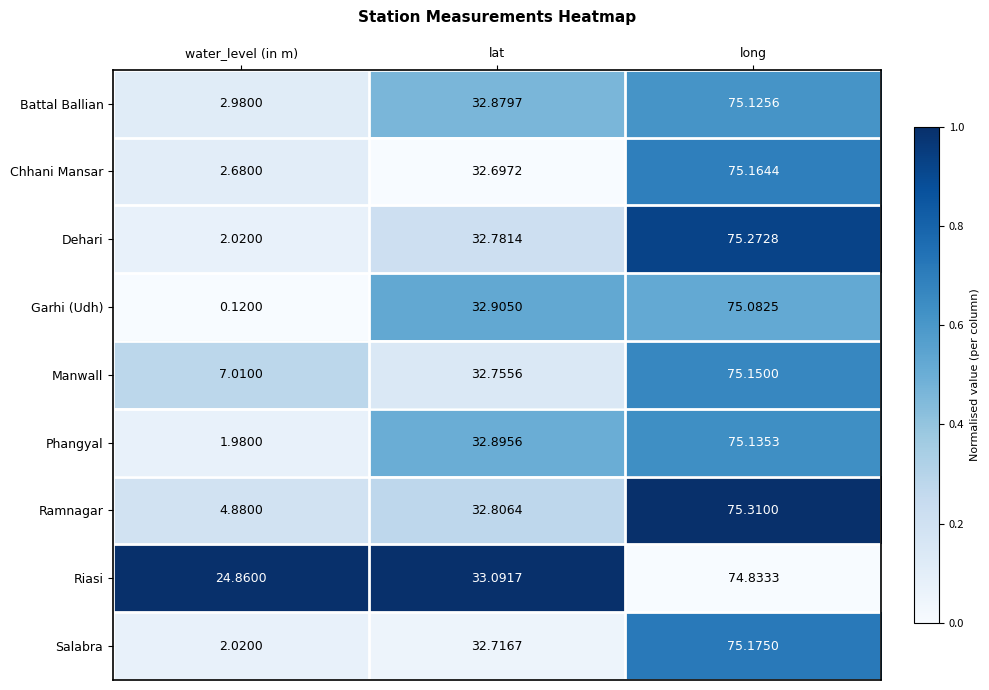

Where is Manwall nearest to the value 41?

lat